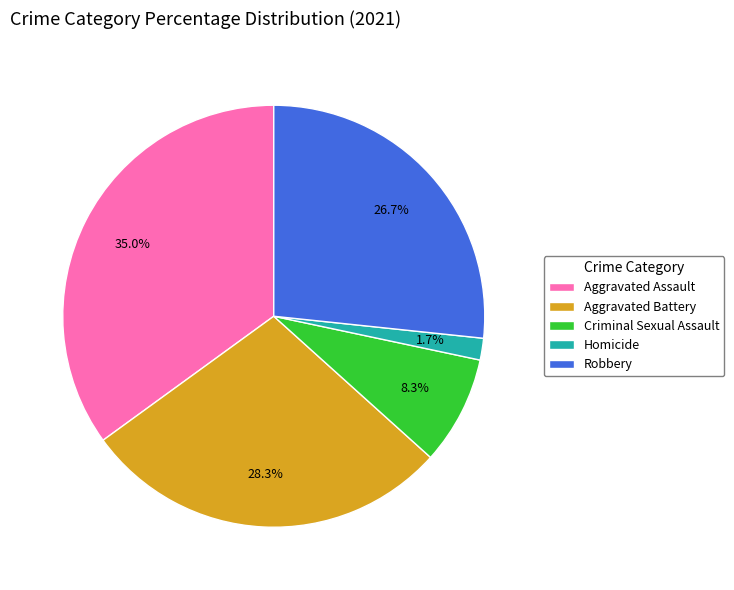

The Aggravated Assault slice represents 35% of the pie. True or false?

True